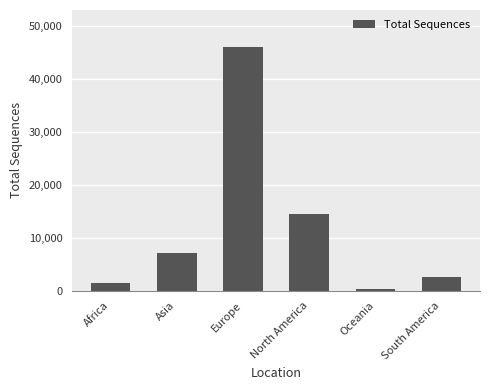

Rank the categories by value from lowest to highest.

Oceania, Africa, South America, Asia, North America, Europe